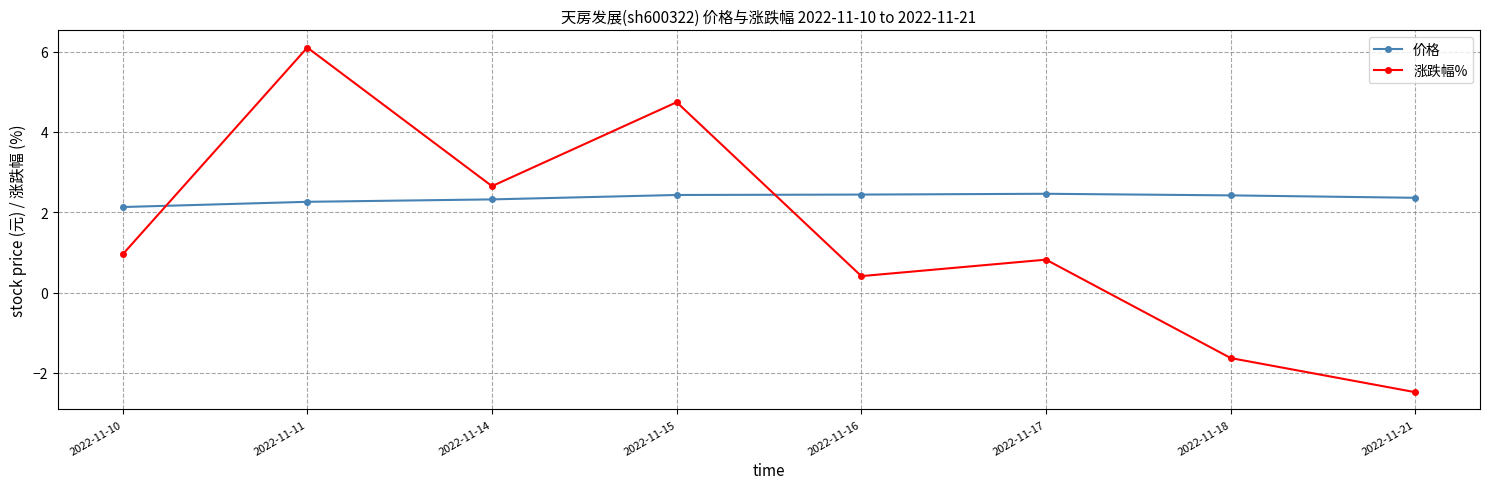

What is the average value of the 涨跌幅% series?

1.4